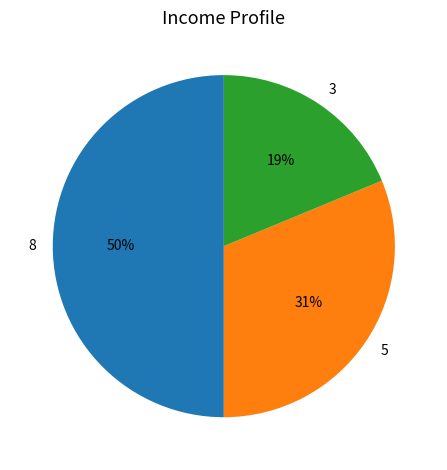

To the nearest percent, what percentage of the pie is 3?

19%